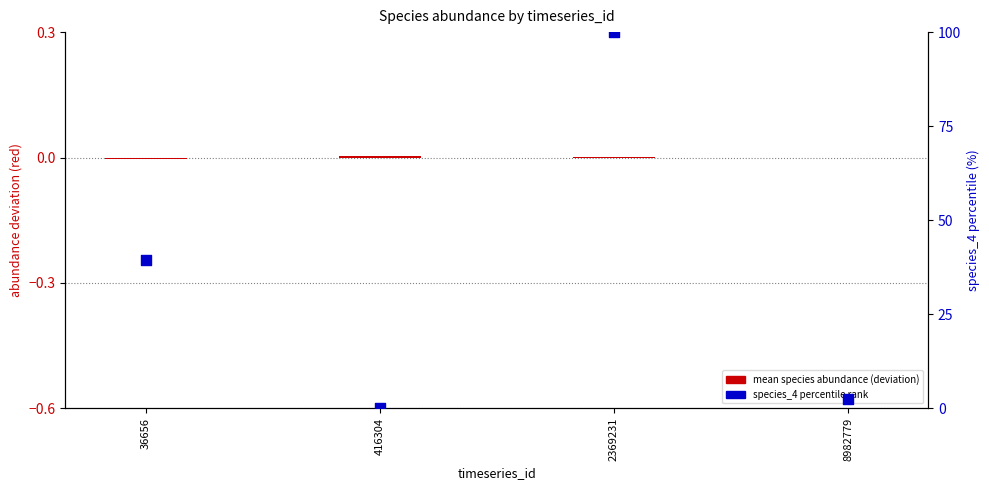

Which series has the widest spread of Y values?

species_4 percentile rank